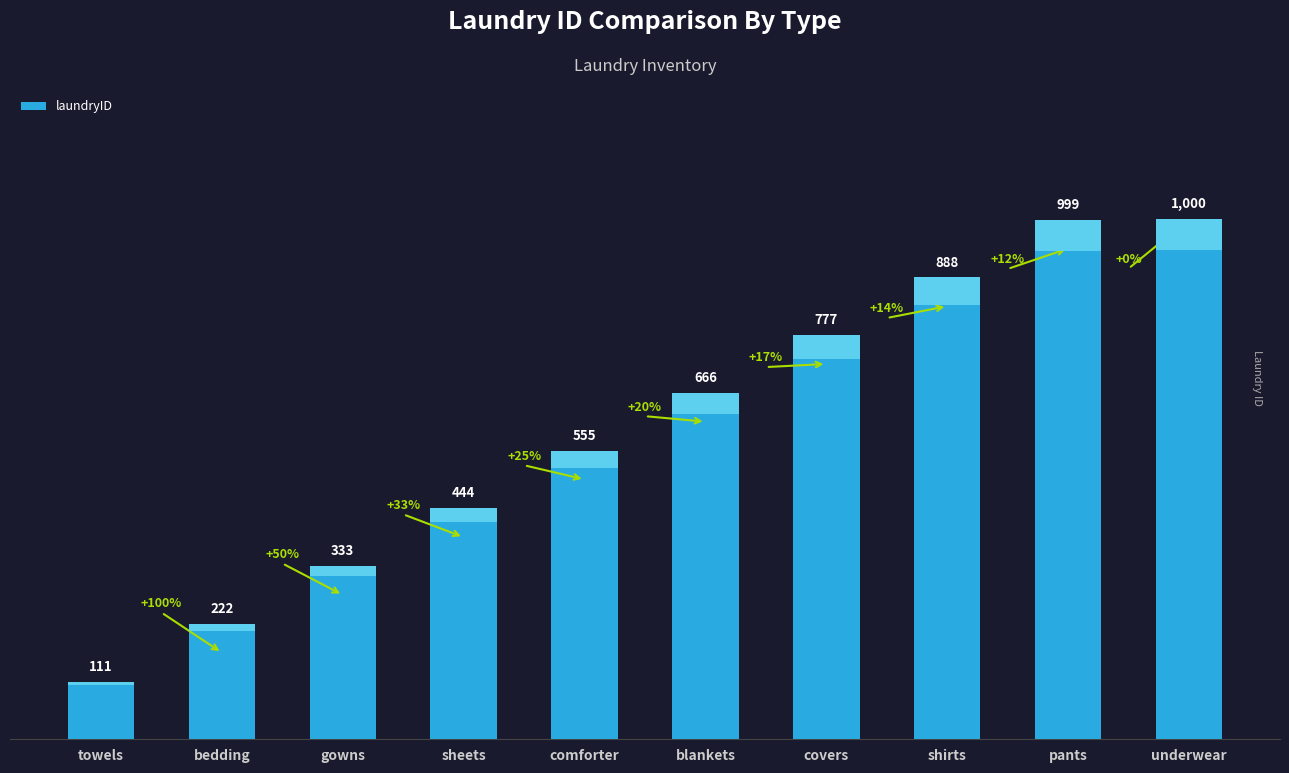

What value does the data have at covers, to the nearest 50?

800